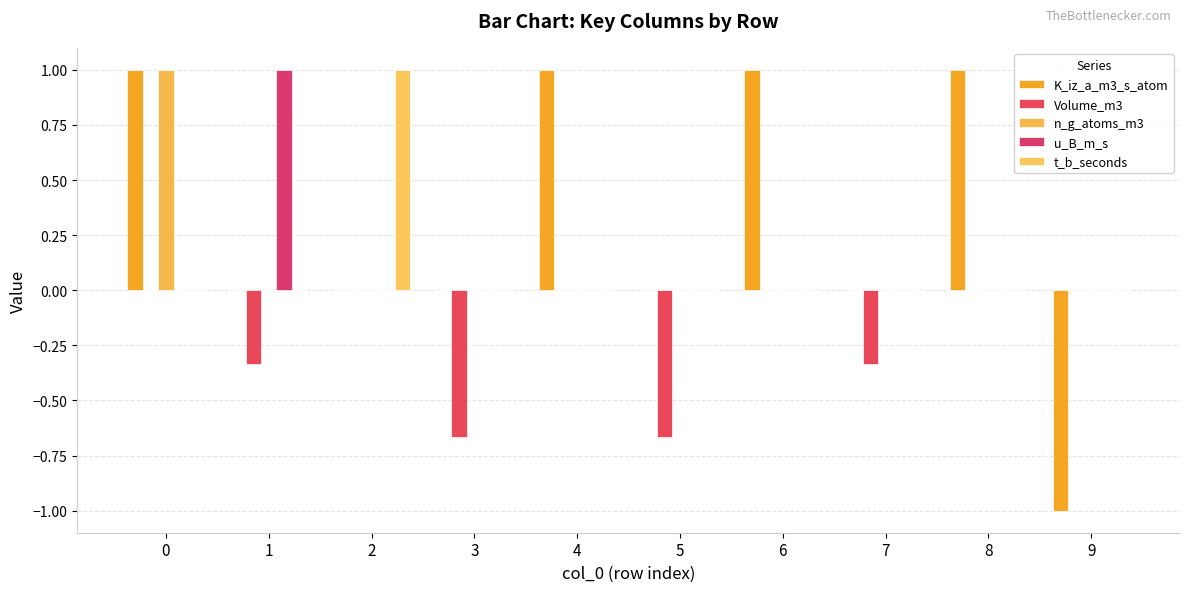

Which series has the largest total across all categories?

K_iz_a_m3_s_atom